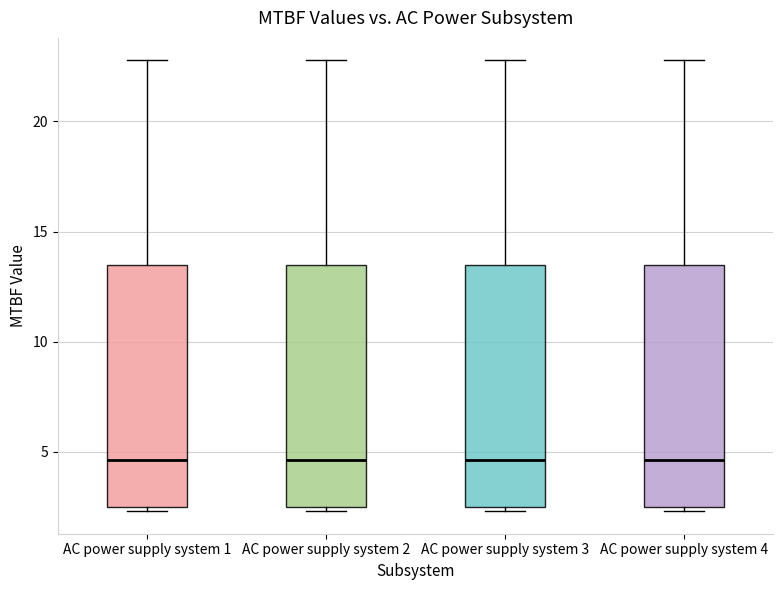

Where is the upper edge of the box for AC power supply system 3 on the y-axis? The values are not printed on the chart, so give them approximately, as read against the axis.

13.5